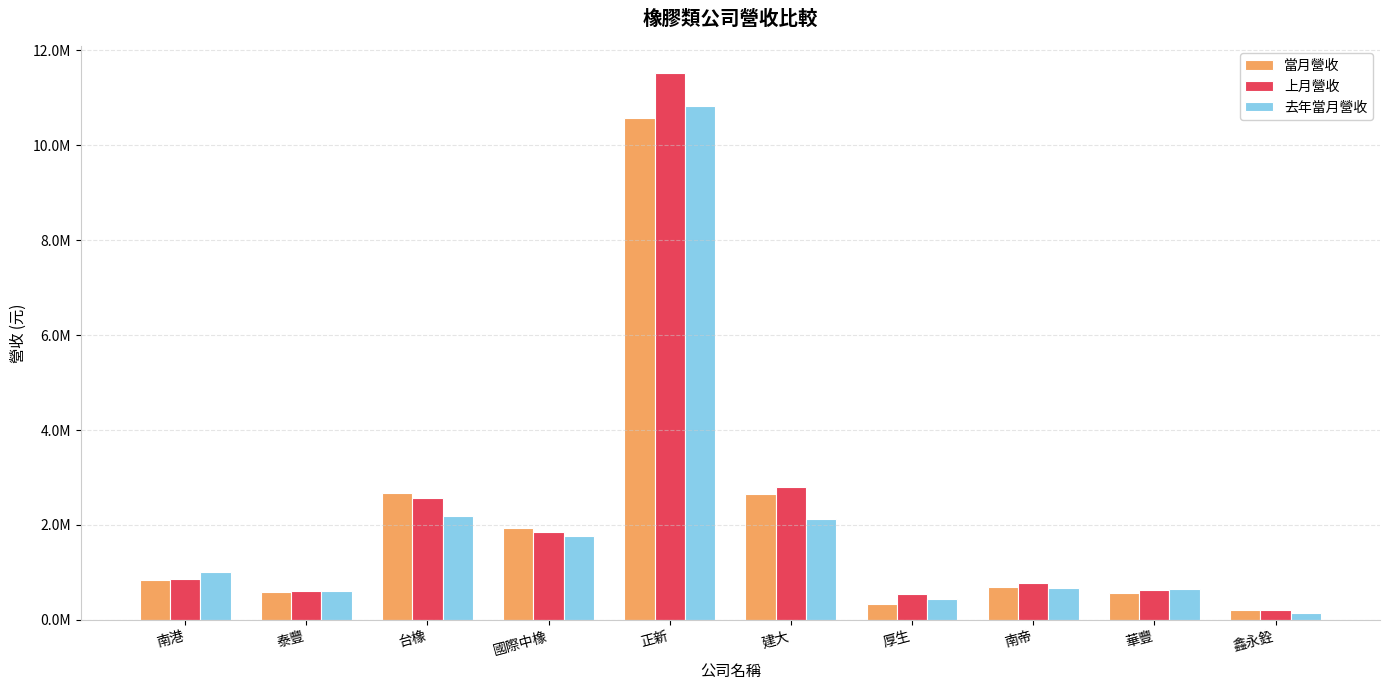

What are all the series names shown in the legend?

當月營收, 上月營收, 去年當月營收